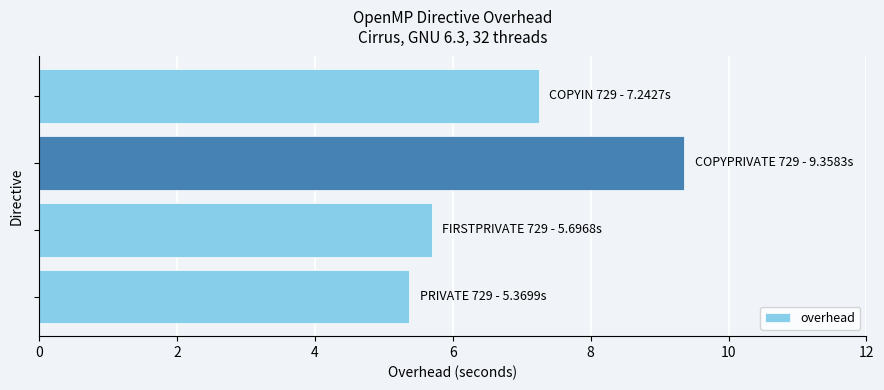

What is the greatest value displayed?

9.4